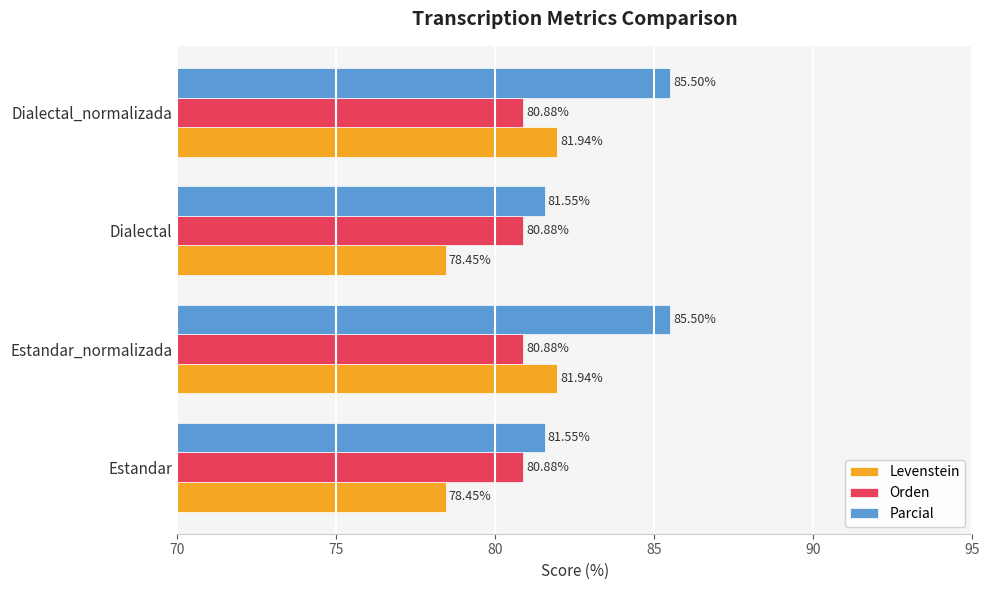

What is the total value across all series at Estandar?

240.9